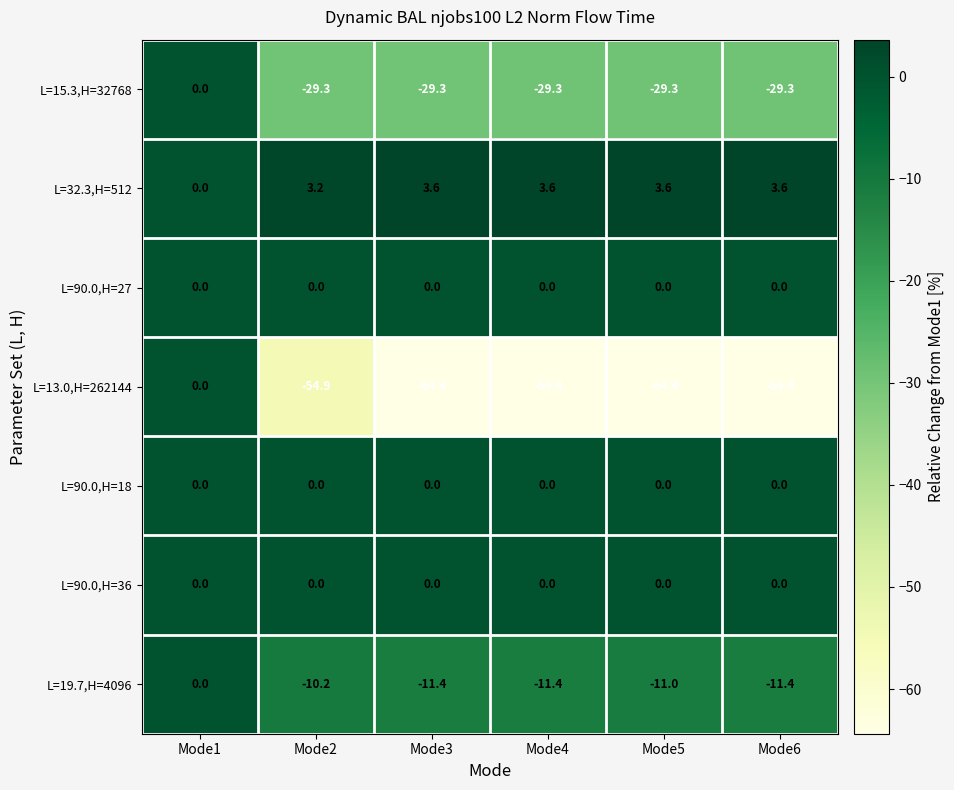

At which label is L=15.3,H=32768 closest to -14?

Mode1